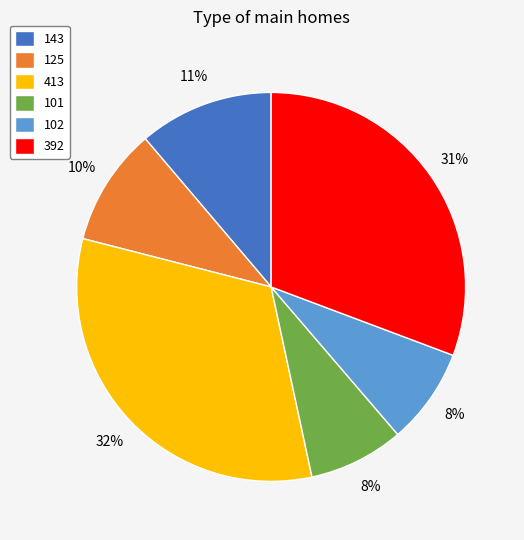

How many segments does this pie chart have?

6